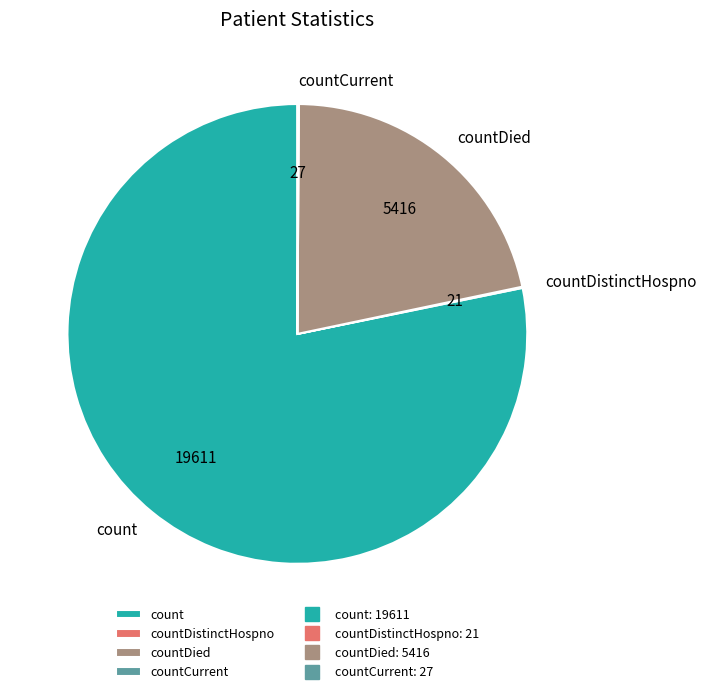

Does any single category account for the majority?

Yes